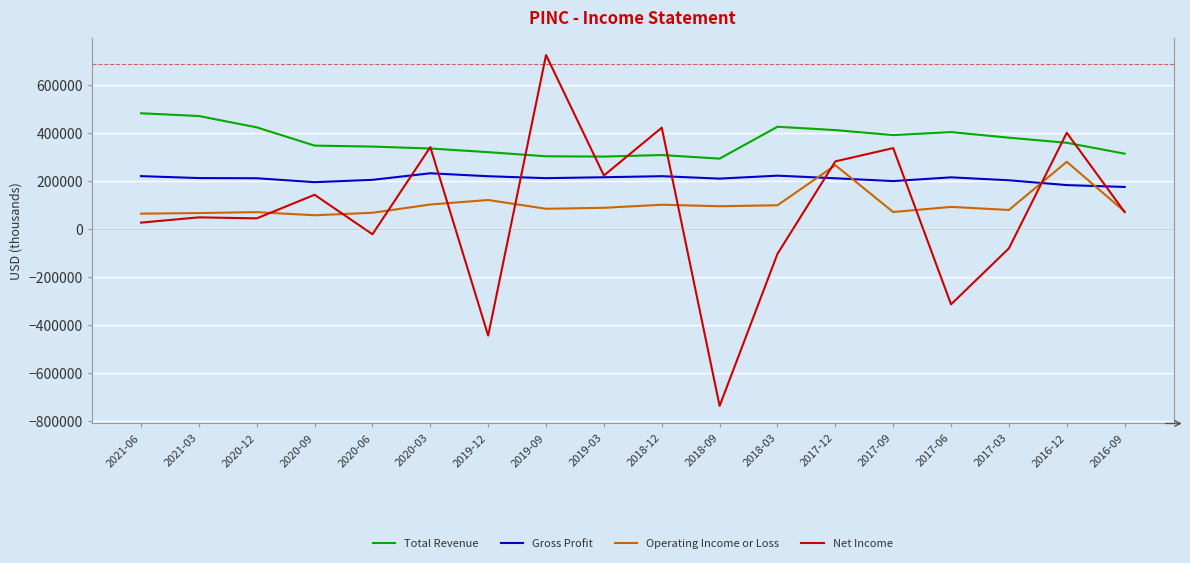

What is the approximate value of Operating Income or Loss at 2016-12, to the nearest 100?

279500